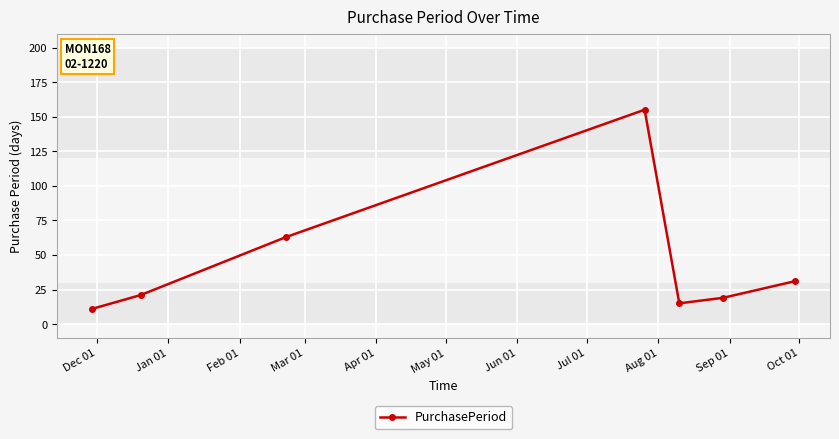

What is the difference between the maximum and second lowest values?

140